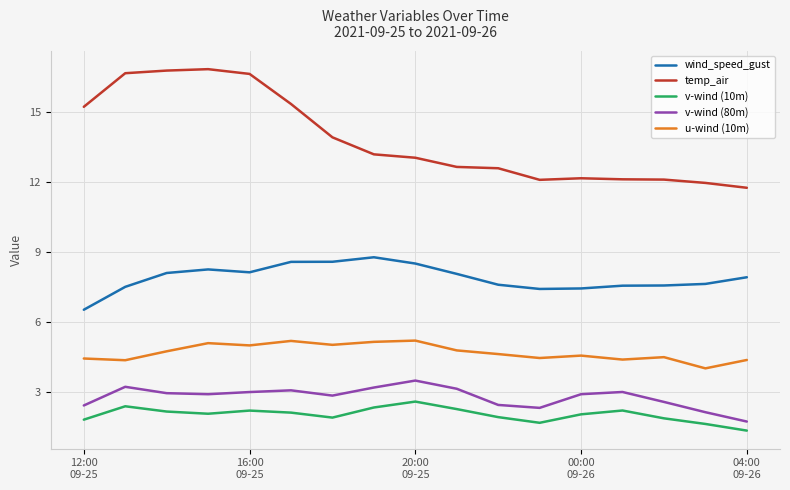

Which series has the largest total across all categories?

temp_air